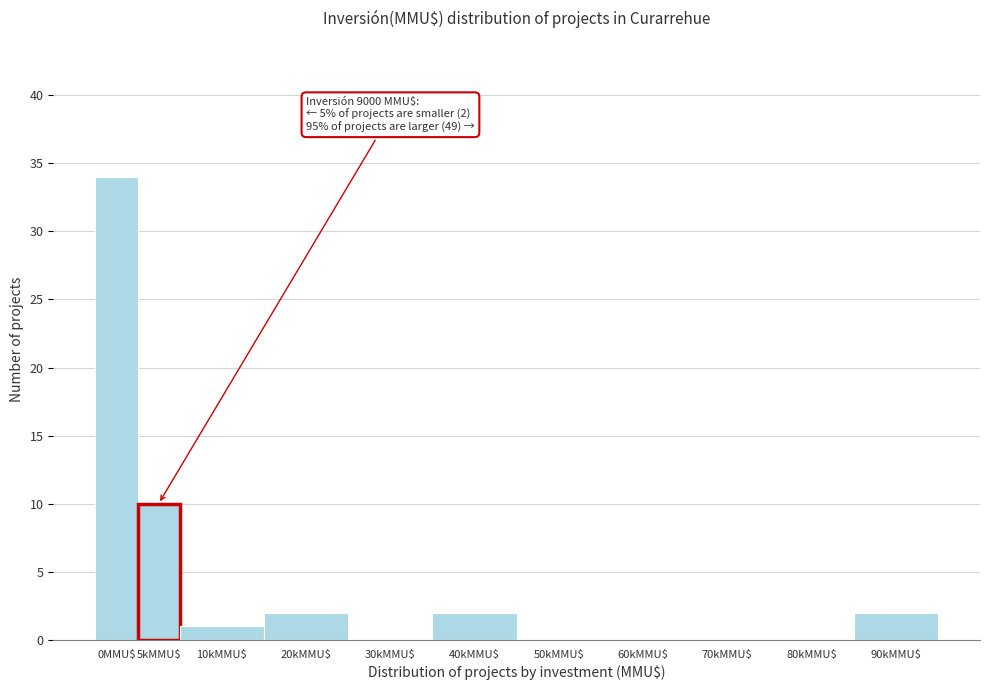

Where is the data nearest to the value 17?

5kMMU$